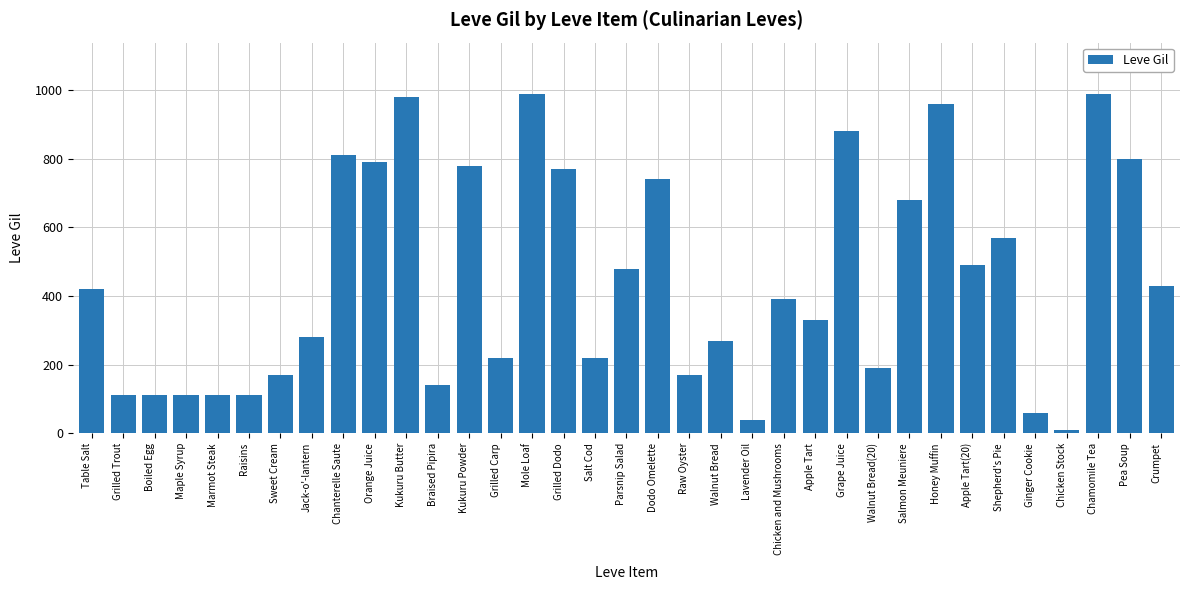

Which has a higher value, Chamomile Tea or Kukuru Powder?

Chamomile Tea